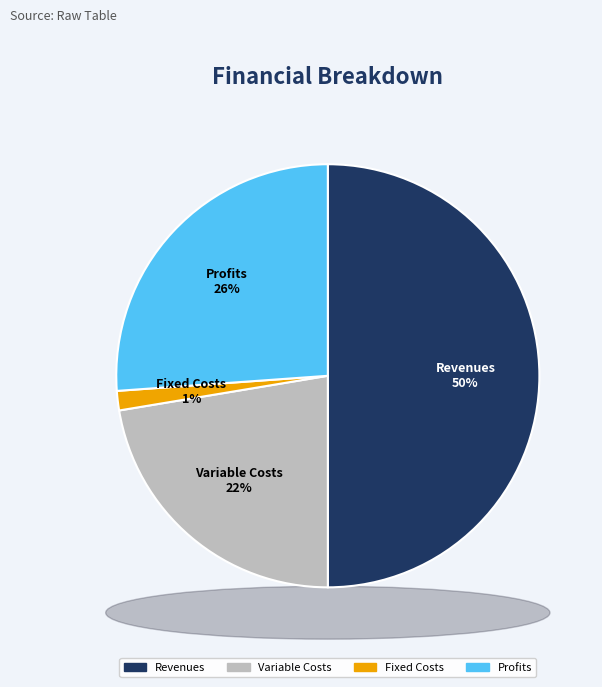

Combined, do Total Capital Costs and Total Profits account for over 50%?

No